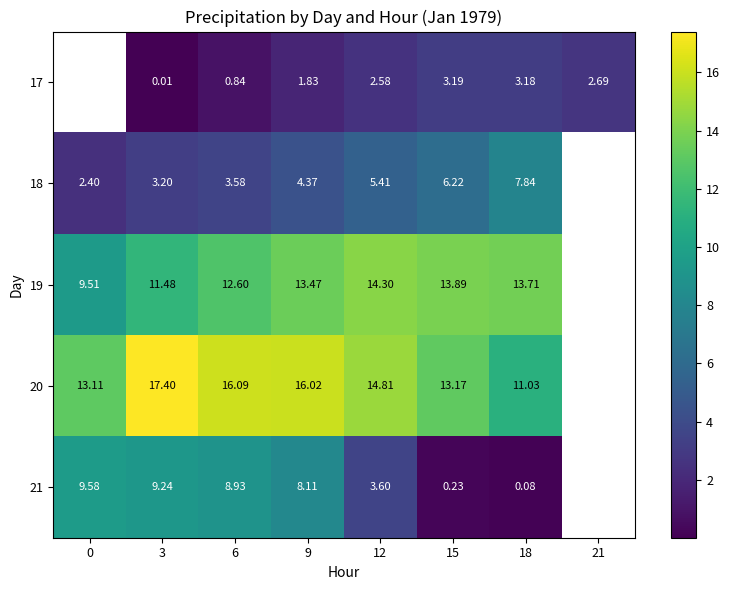

Is the value of 20 at 15 greater than the value of 17 at 6?

Yes